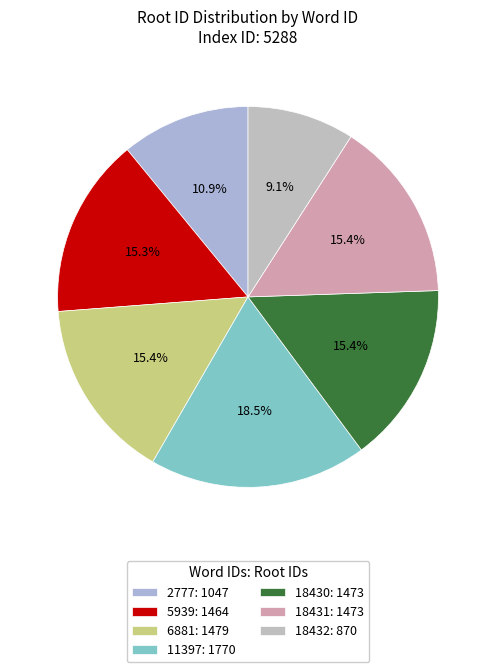

Which category has the smallest portion of the pie?

18432